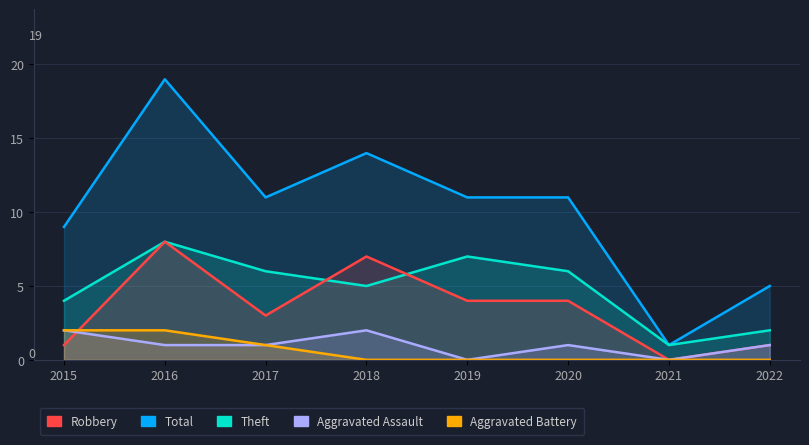

Reading left to right, what are all the values shown in this chart?

Total: 9	19	11	14	11	11	1	5
Theft: 4	8	6	5	7	6	1	2
Robbery: 1	8	3	7	4	4	0	1
Aggravated Assault: 2	1	1	2	0	1	0	1
Aggravated Battery: 2	2	1	0	0	0	0	0